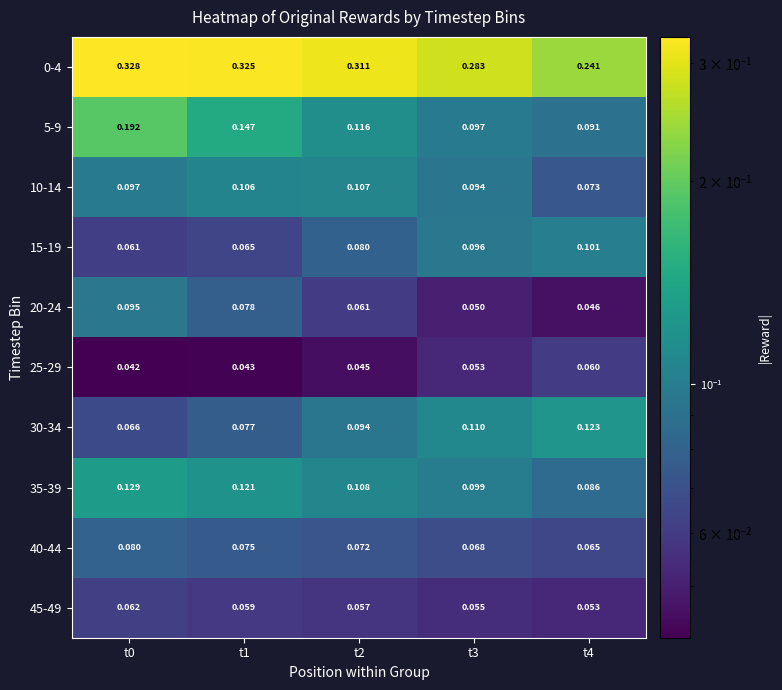

At which category is the sum across all series the highest?

t0